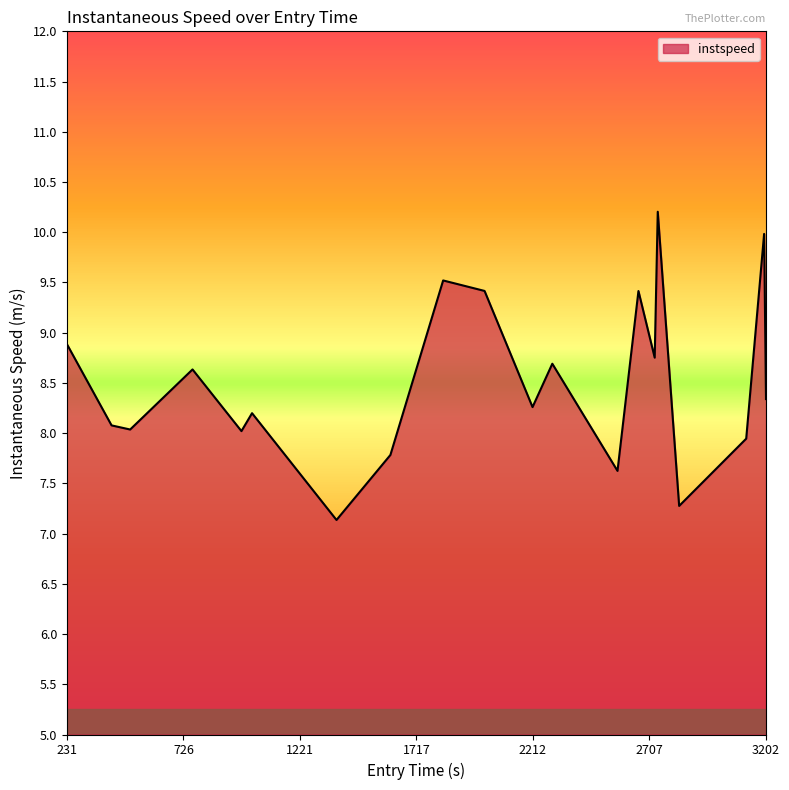

What is the greatest value displayed?

10.2